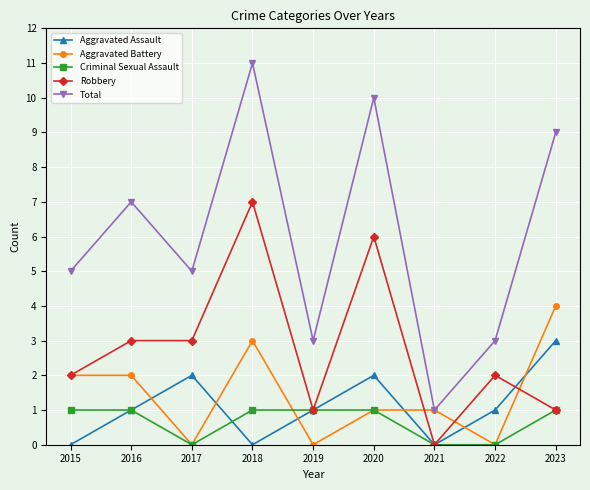

What is the highest value of the Aggravated Assault series?

3